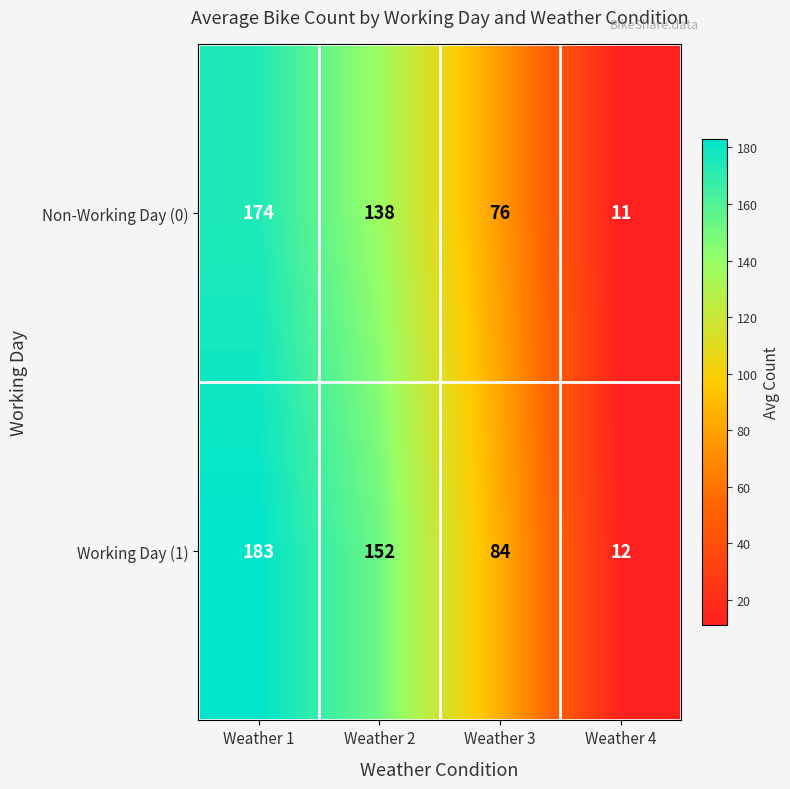

Which series has the largest total across all categories?

Working Day (1)